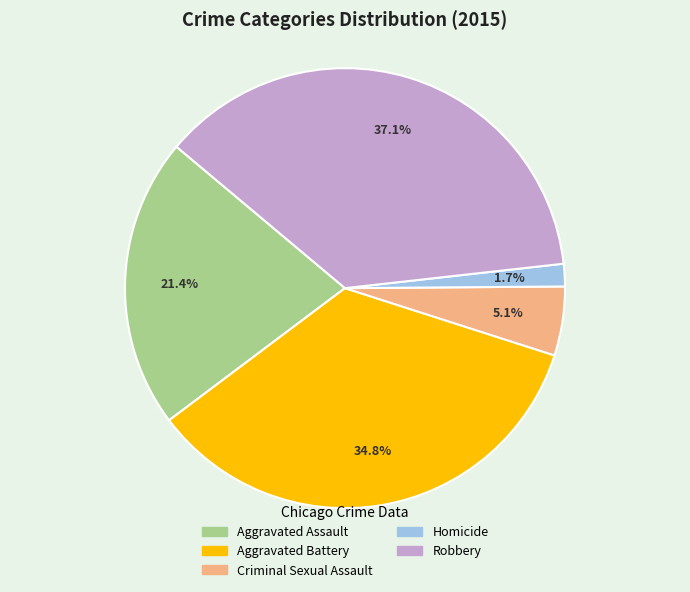

Approximately how many times larger is the value at Robbery compared to Aggravated Battery?

1.1